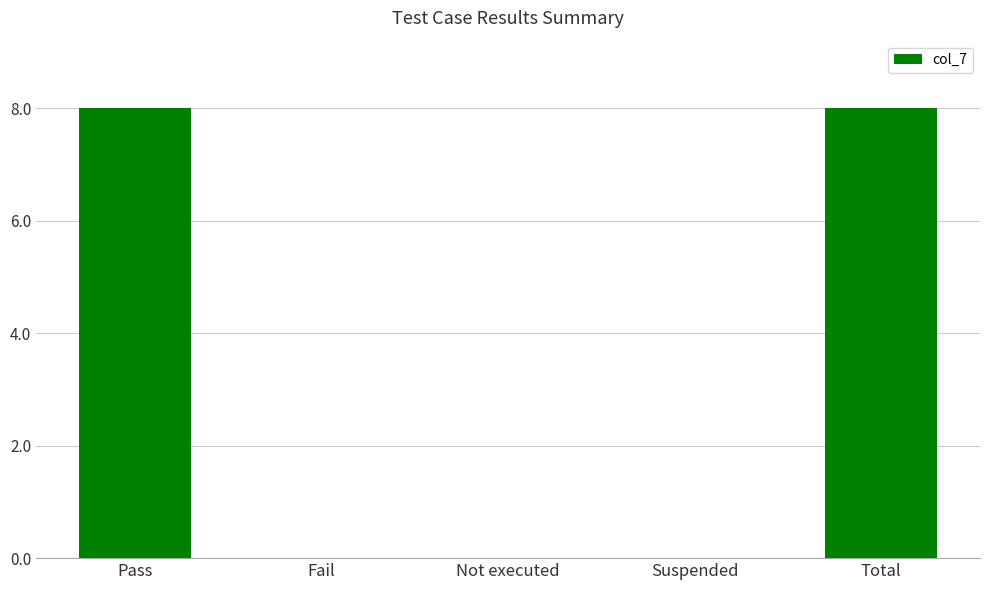

Between Fail and Total, which is larger?

Total